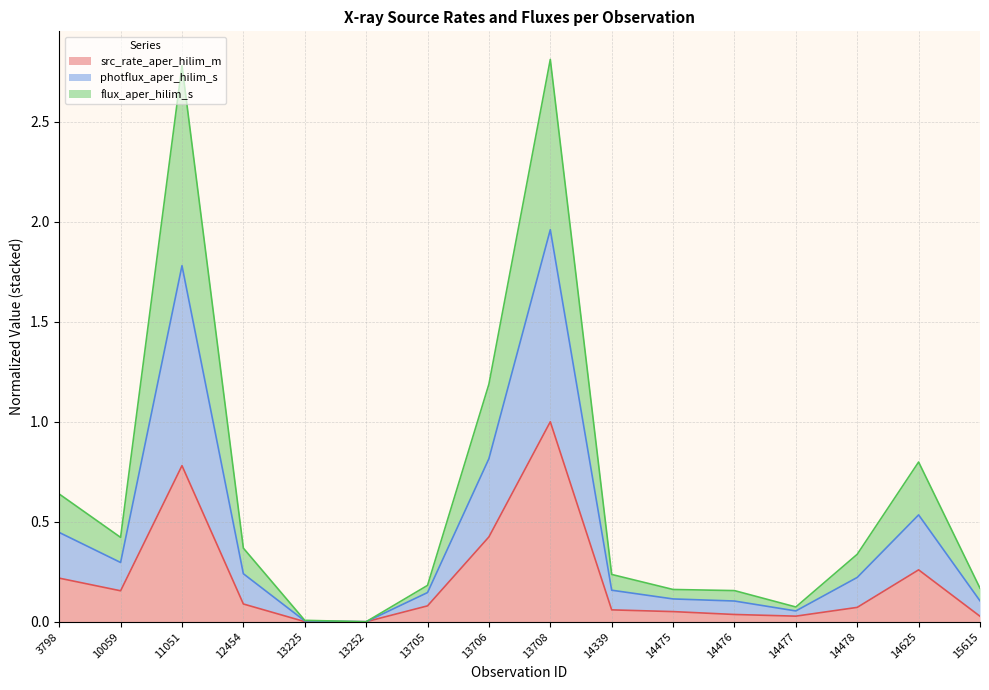

At which label is src_rate_aper_hilim_m closest to 0?

13252